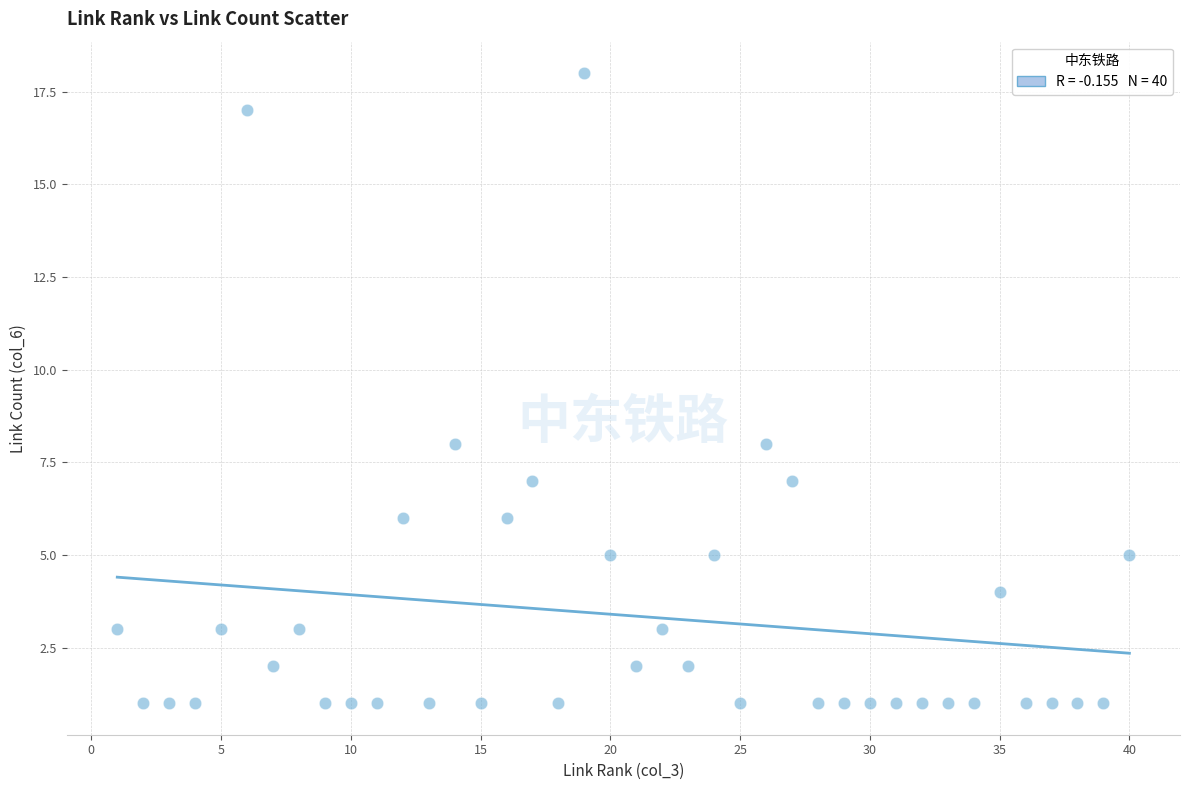

What is the range of X values (max minus min)?

39